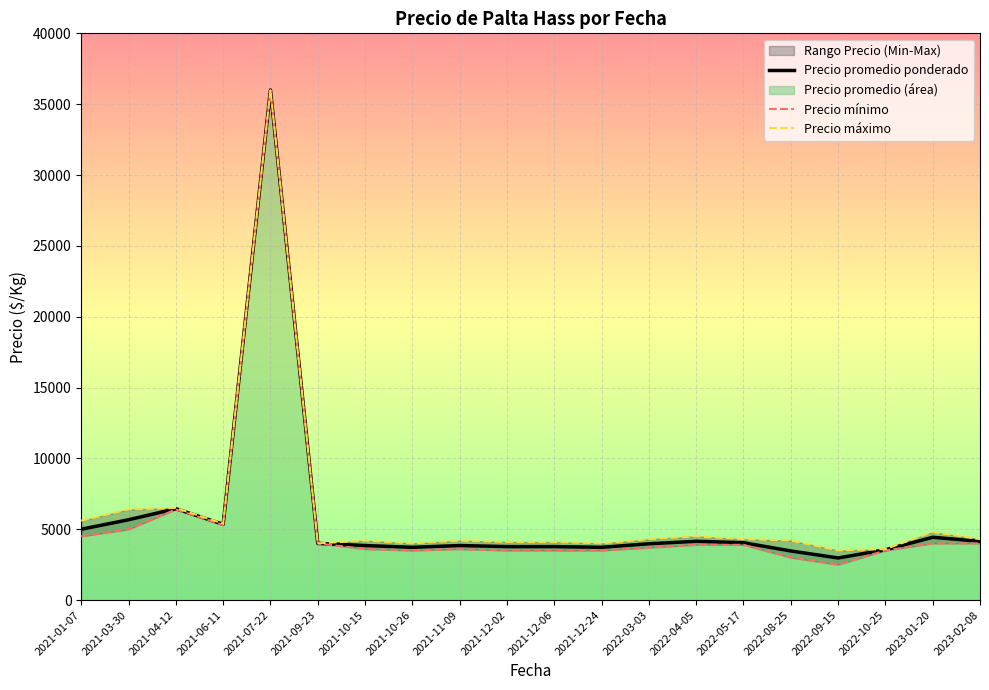

Which has a higher value, 2022-10-25 or 2021-10-26?

2021-10-26